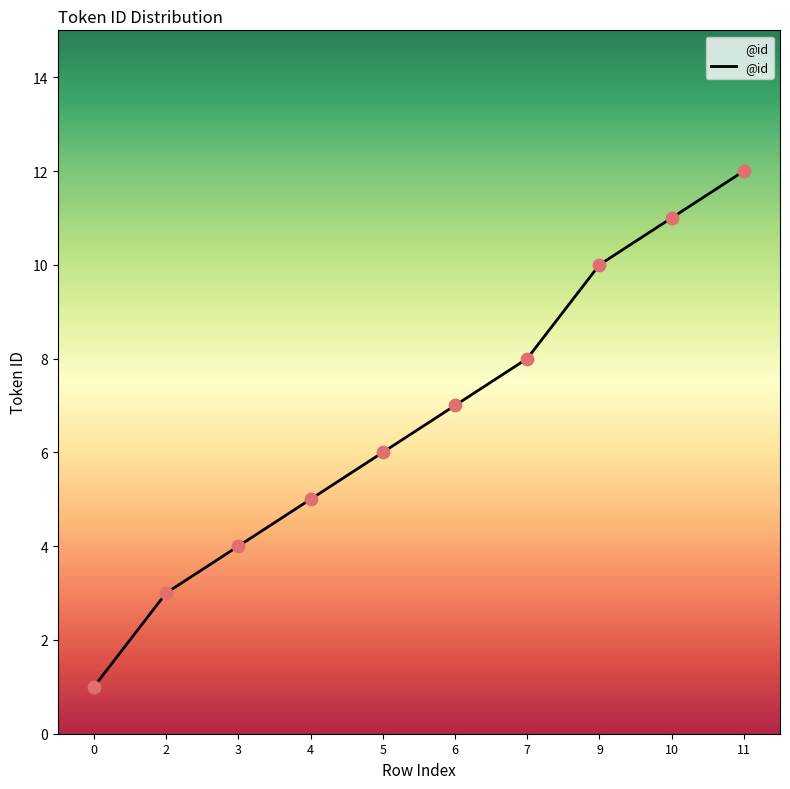

Between 4 and 3, which is larger?

4